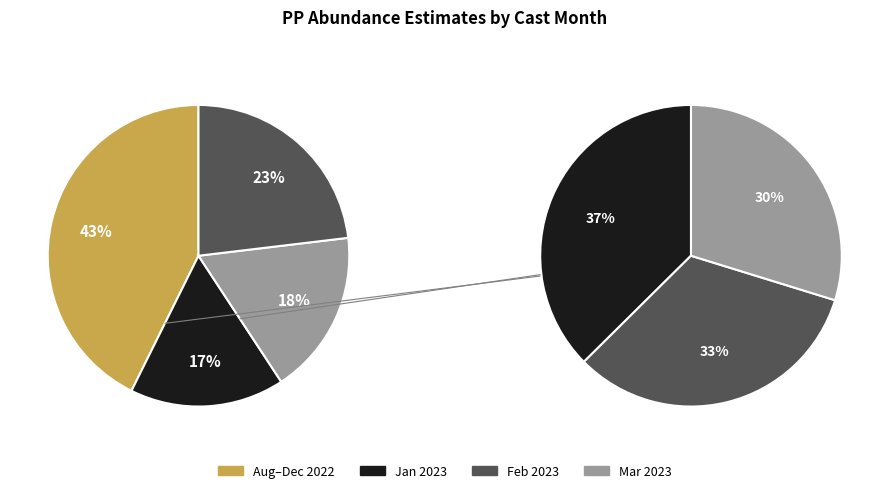

Is there a majority slice in this chart?

No